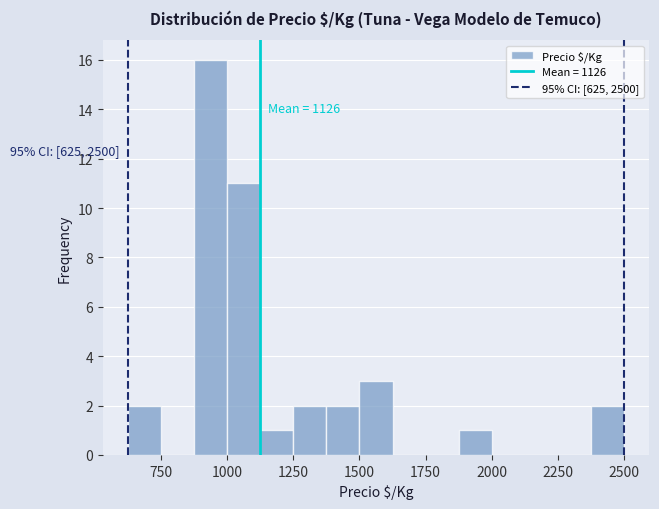

Read against the x-axis, roughly where is the centre of the tallest bar?

950